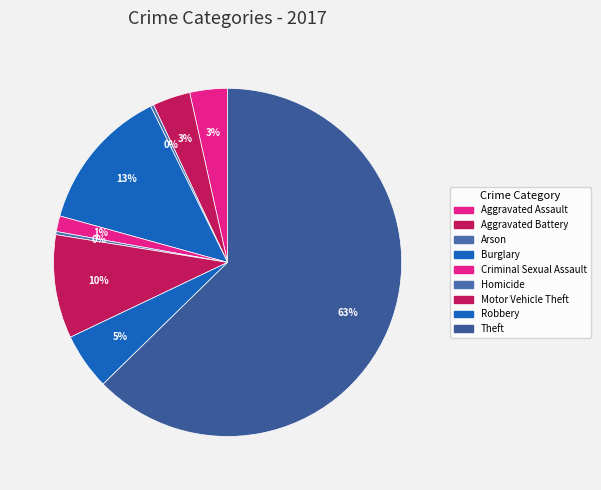

How many segments does this pie chart have?

9